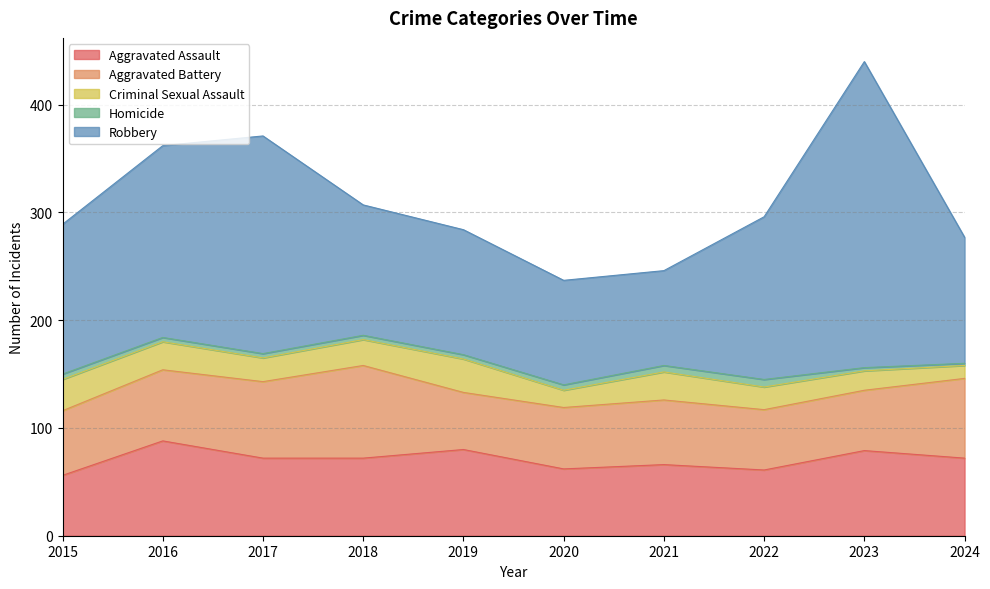

What is the difference between the maximum and second lowest values in the Homicide series?

4